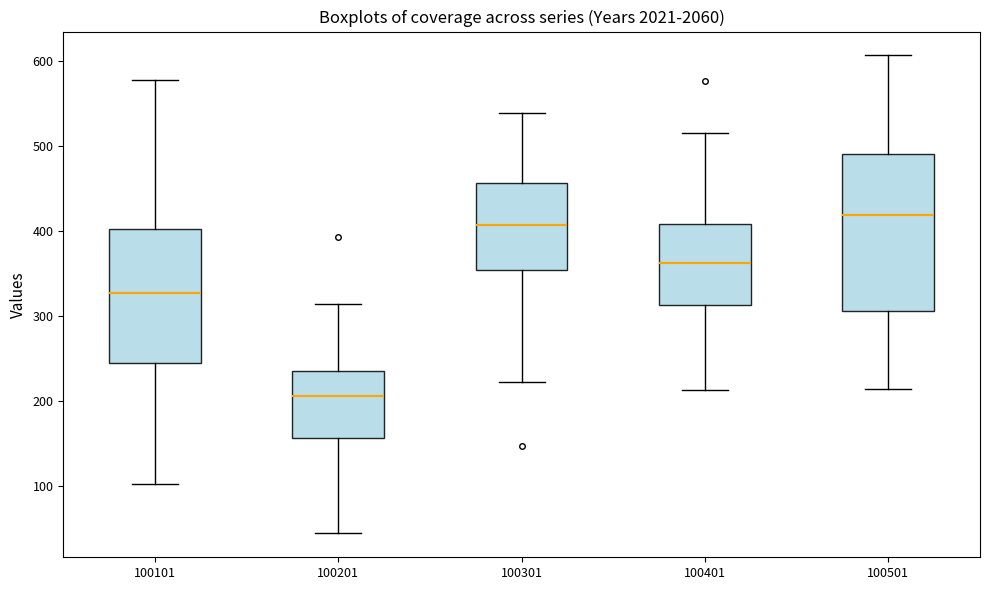

Where does the upper whisker of the box at x = 100301 end on the y-axis? The values are not printed on the chart, so give them approximately, as read against the axis.

540